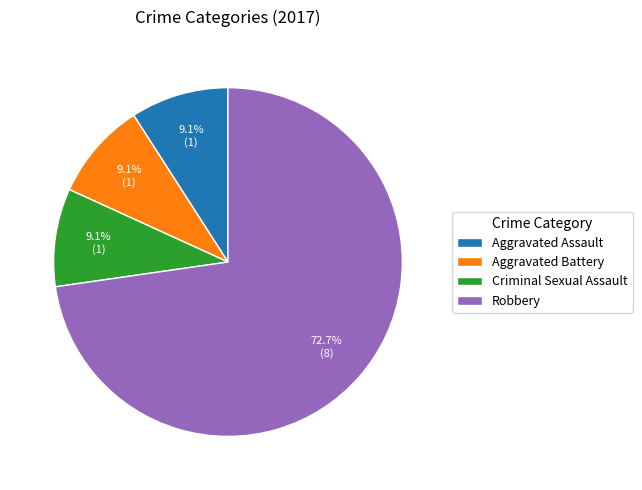

Approximately how many times larger is the value at Aggravated Assault compared to Aggravated Battery?

1.0